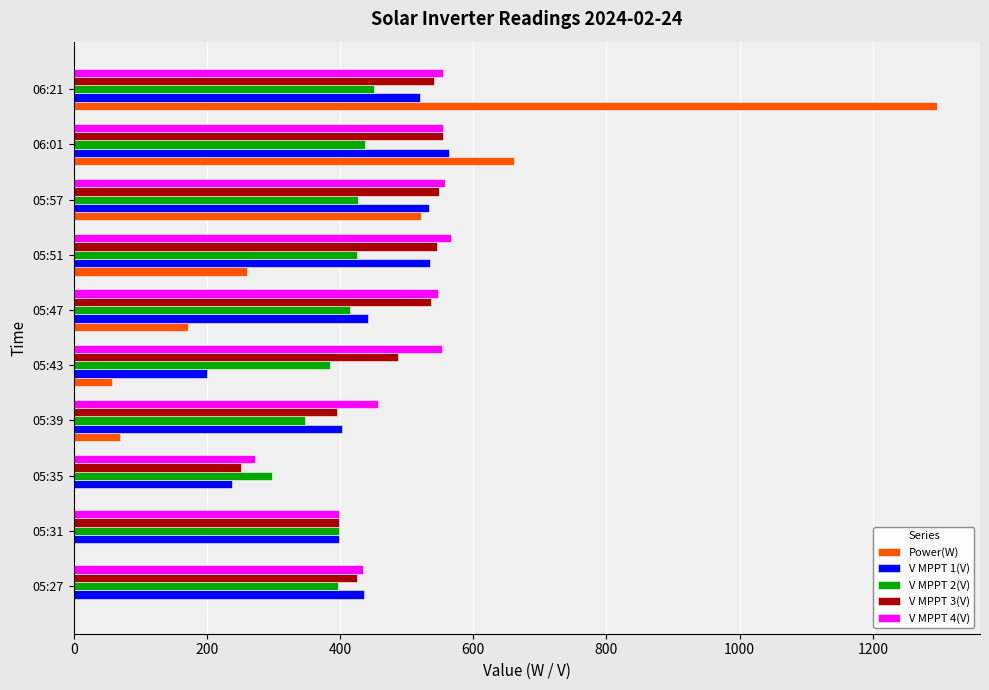

The value of Power(W) at 05:57 is 522.0. True or false?

True